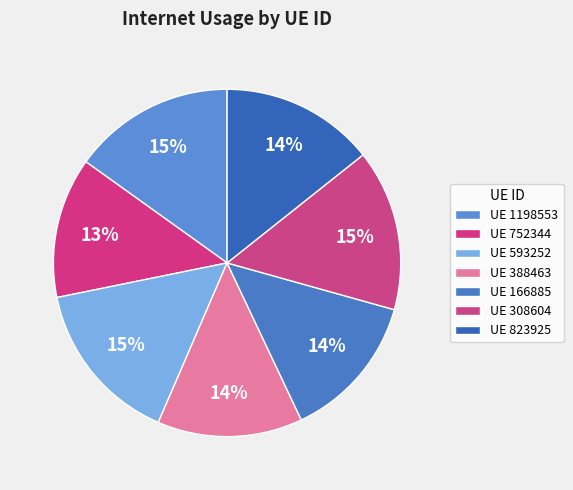

Count the number of slices in the pie.

7